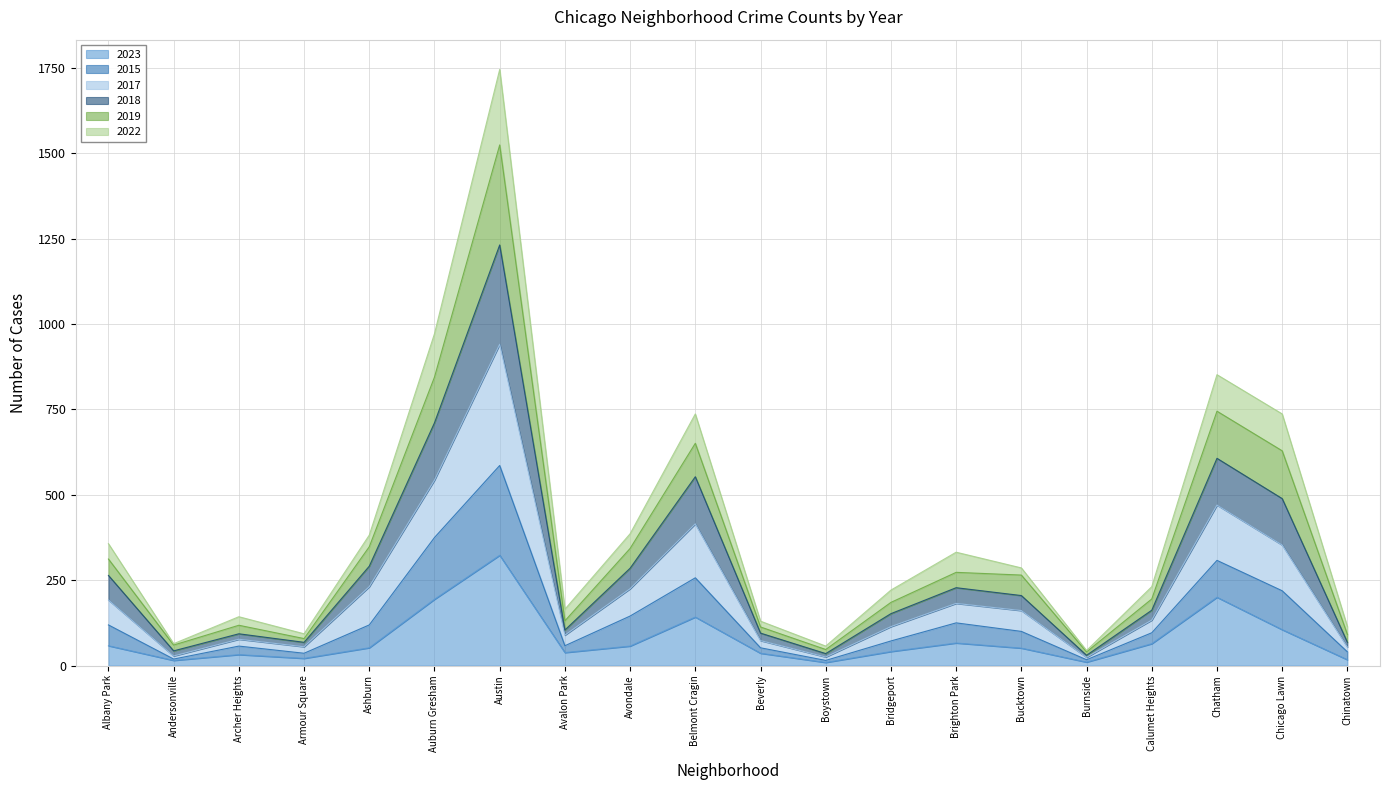

Is it true that 2023 equals 142 at Belmont Cragin?

True